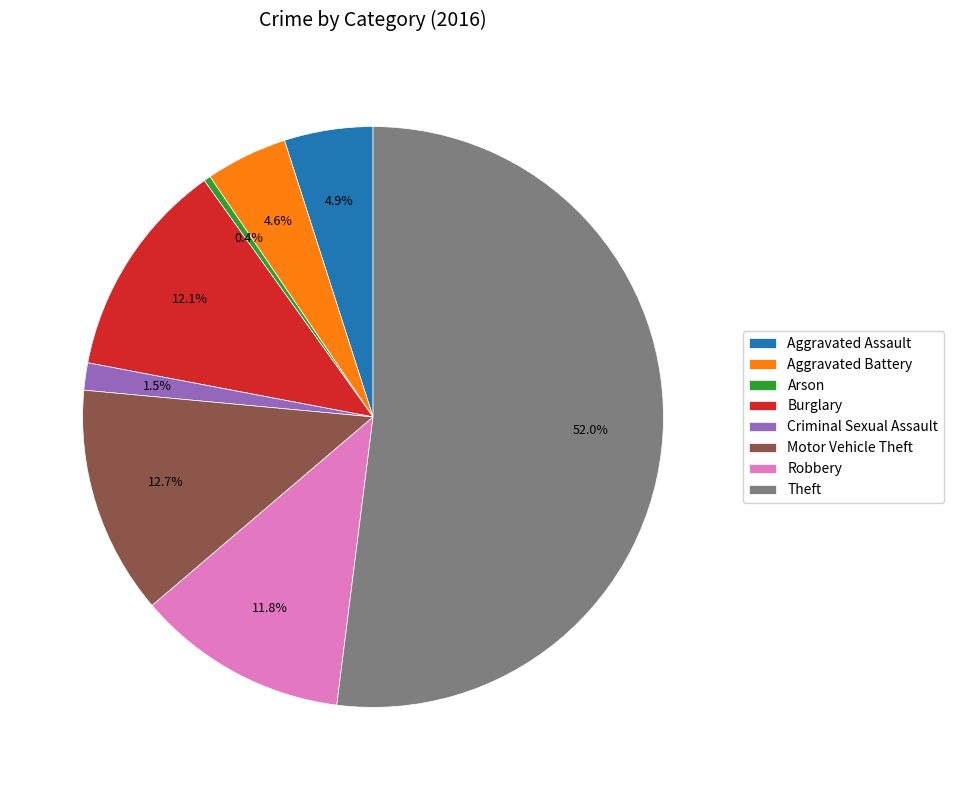

To the nearest percent, what is the average slice percentage?

12%